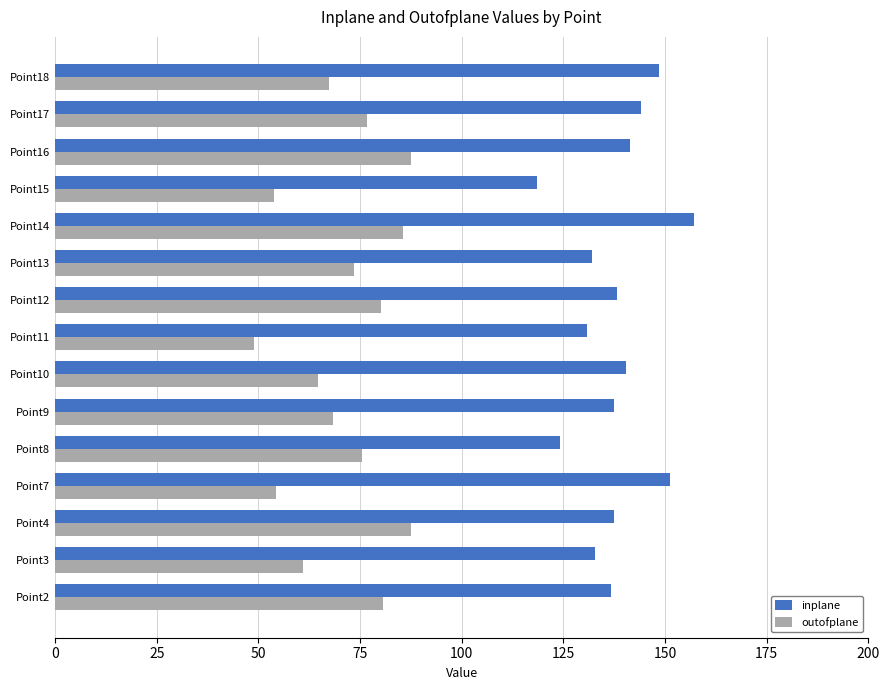

What is the difference between the highest and lowest values at Point10?

75.7